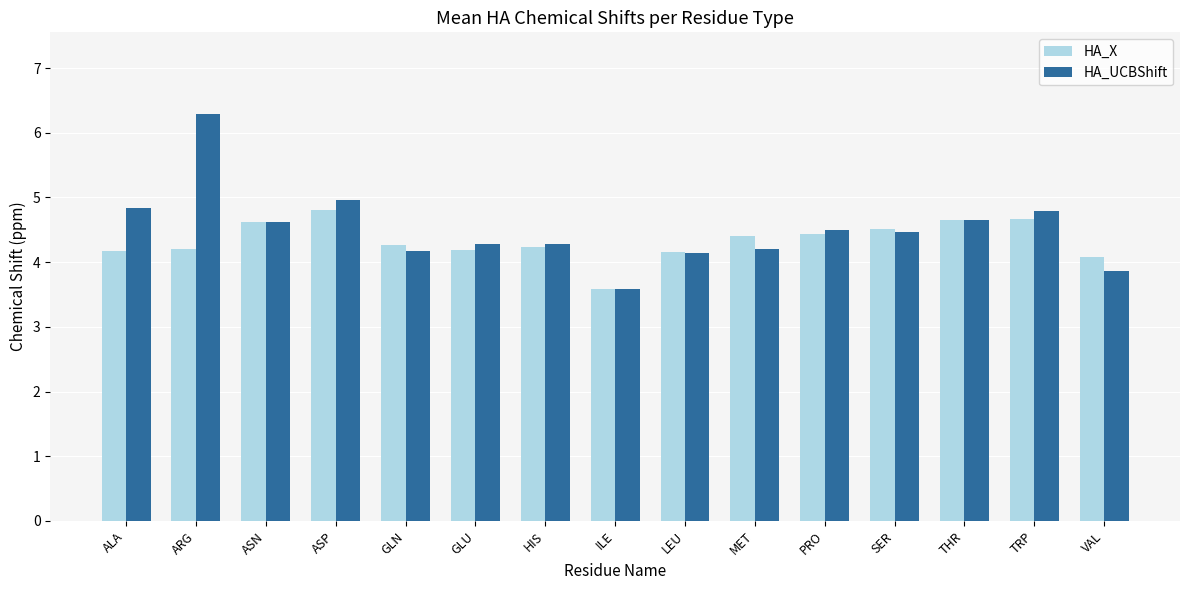

Which series has the largest range (max minus min)?

HA_UCBShift